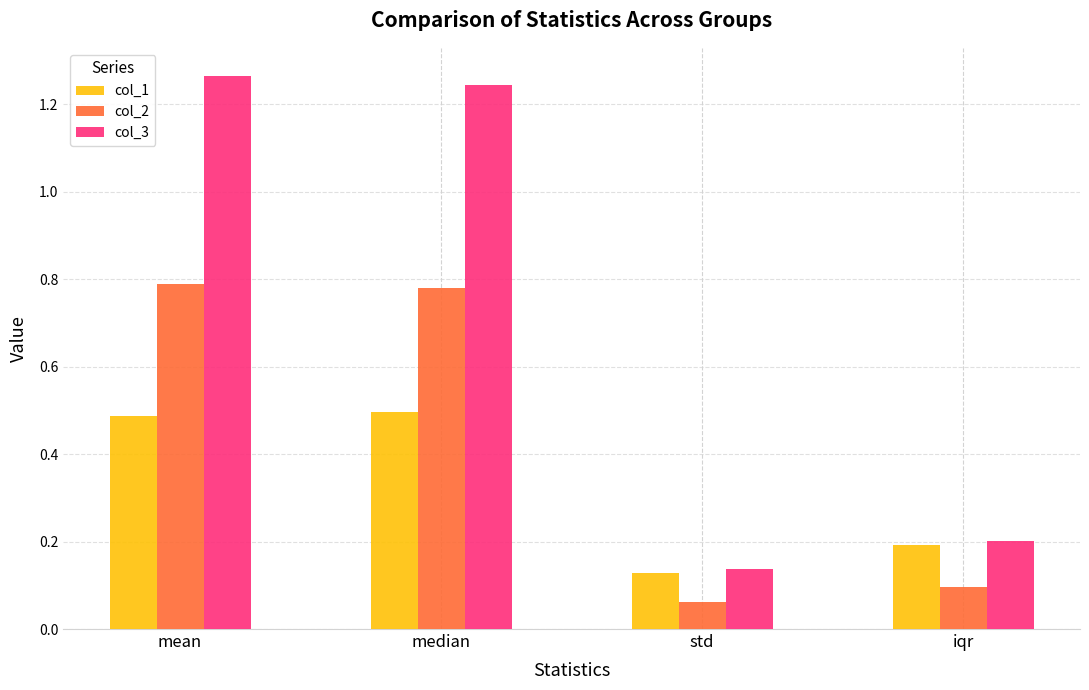

Rank the series by their maximum value, from highest to lowest.

col_3, col_2, col_1